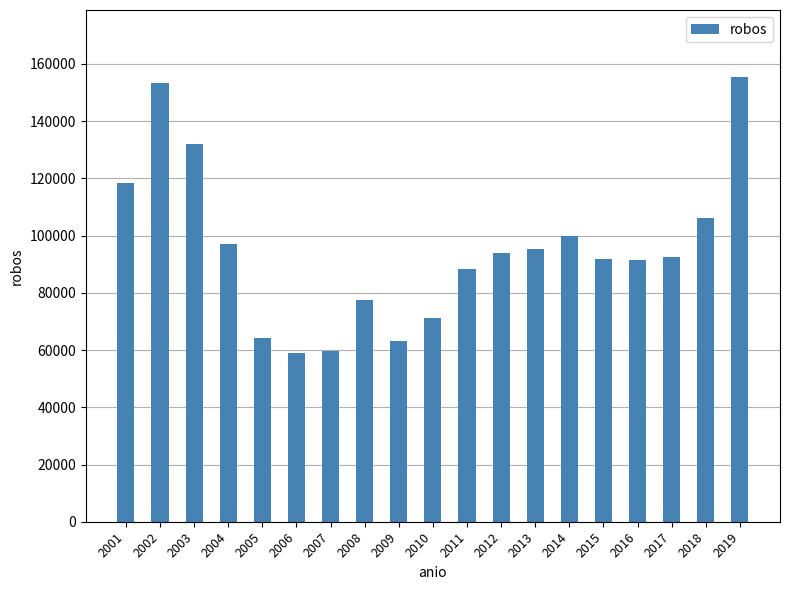

The value at 2003 is 200656. True or false?

False